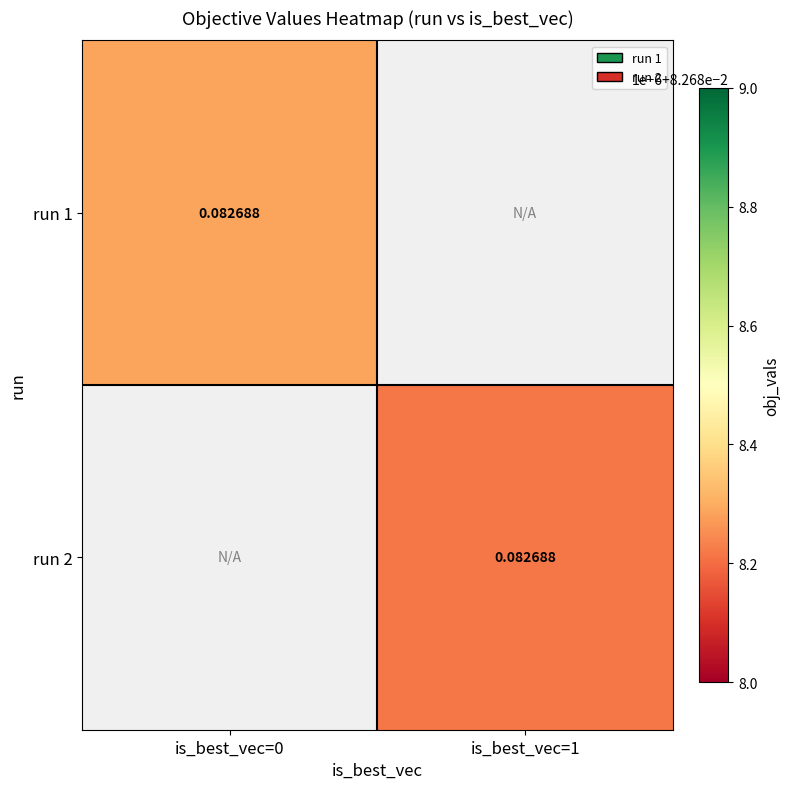

Rank the series by their maximum value, from lowest to highest.

run 2, run 1